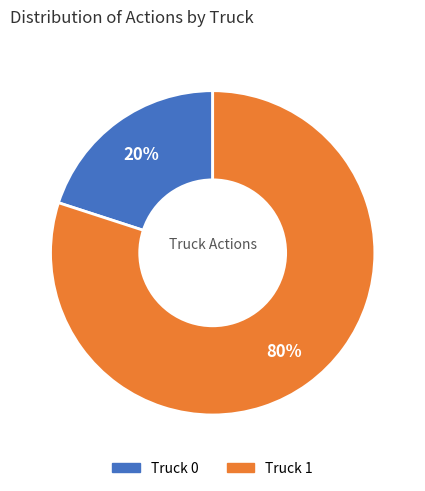

Rank the categories by value from lowest to highest.

Truck 0, Truck 1